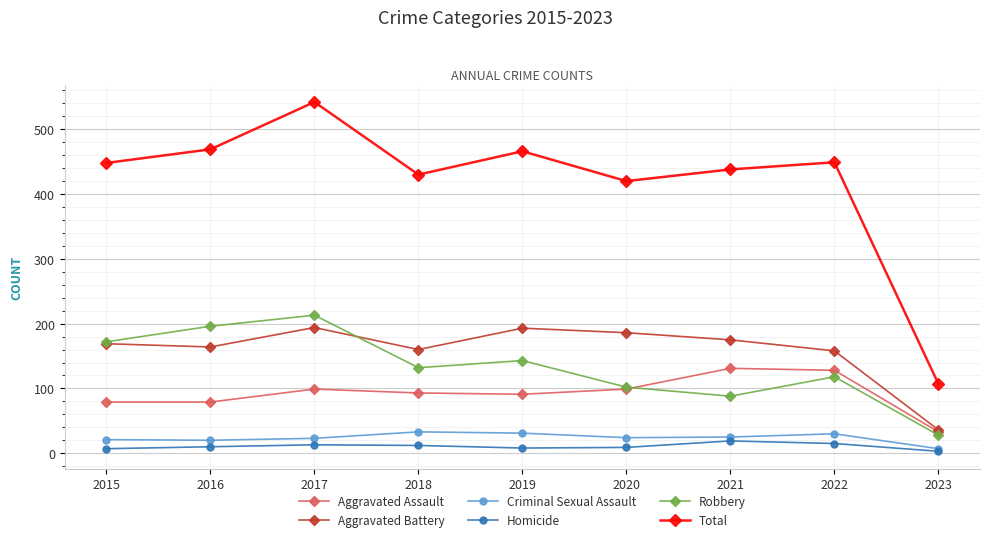

What is the approximate value of Aggravated Battery at 2016, to the nearest 50?

150